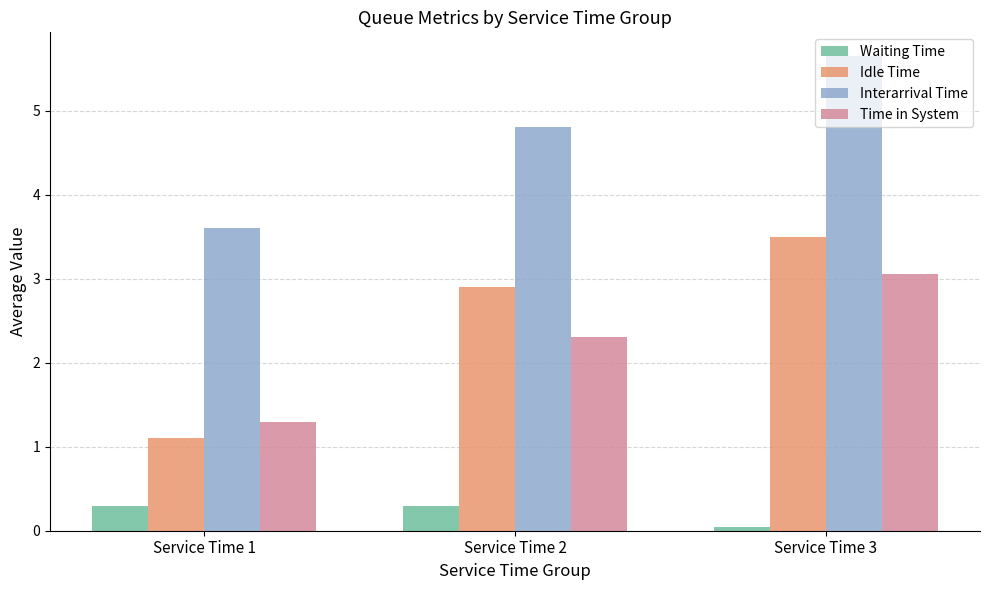

At which label does Idle Time reach its minimum?

Service Time 1